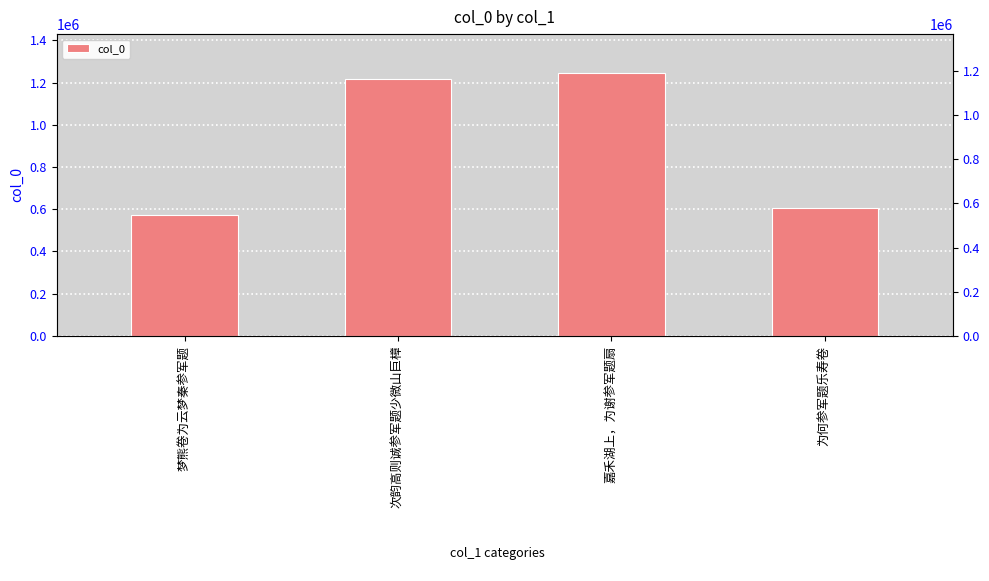

What is the value of the 4th bar from the left?

607206